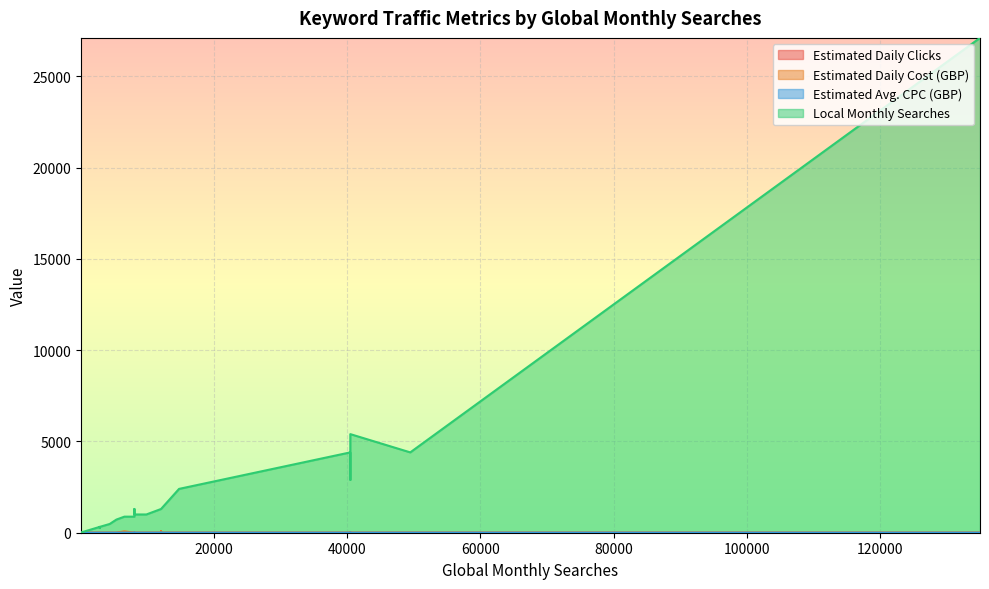

Which series has the largest total across all categories?

Local Monthly Searches